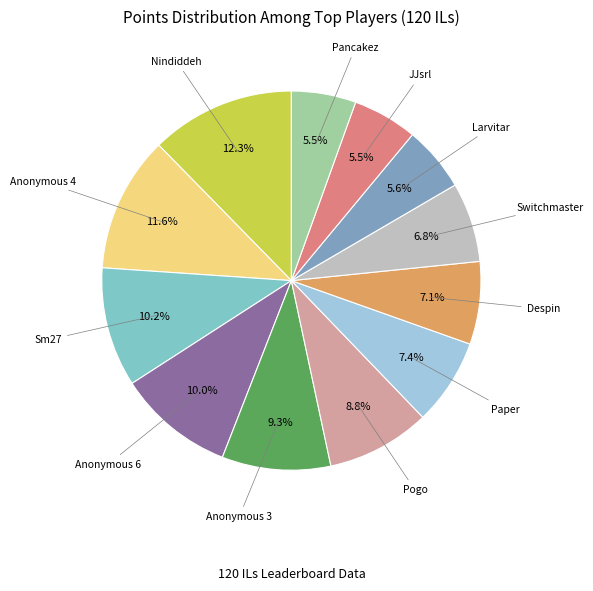

Is there a majority slice in this chart?

No